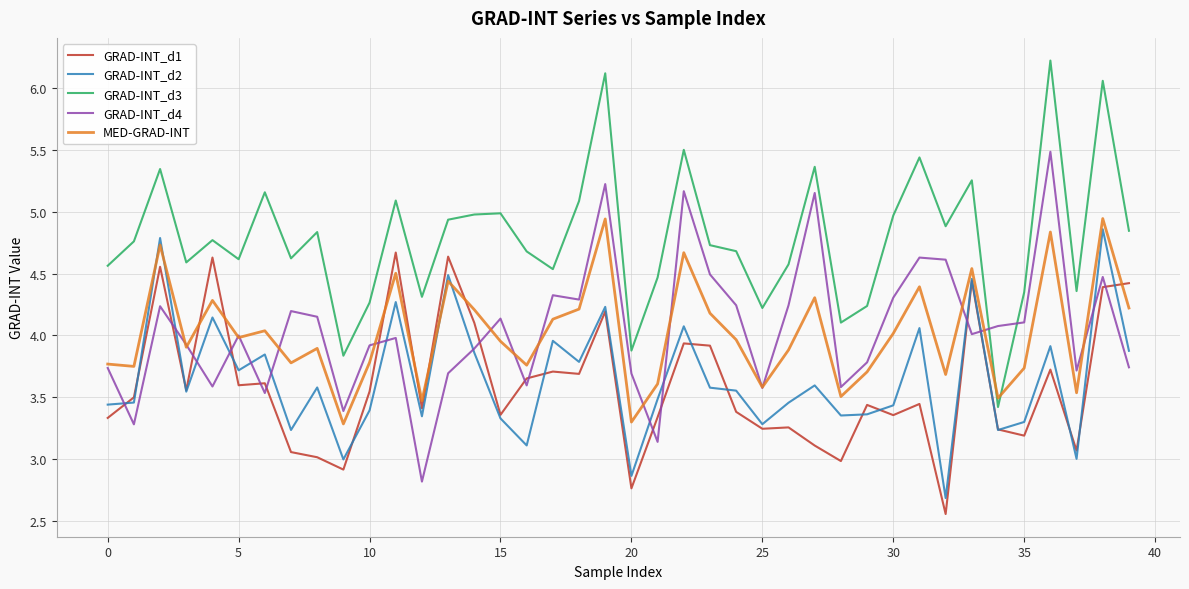

Is this an area chart (filled region under the line)?

No